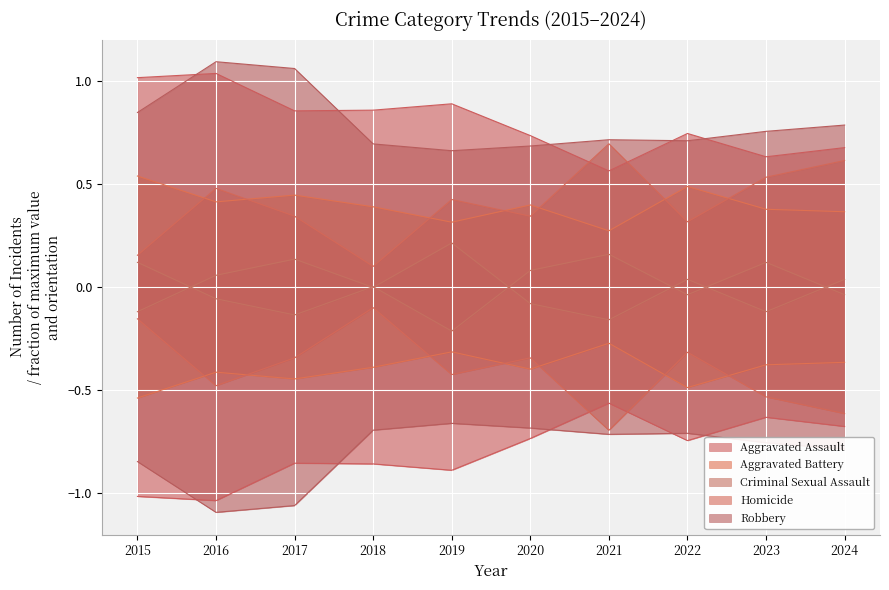

At 2019, list the series in order from smallest to largest.

Aggravated Assault, Aggravated Battery, Criminal Sexual Assault, Homicide, Robbery